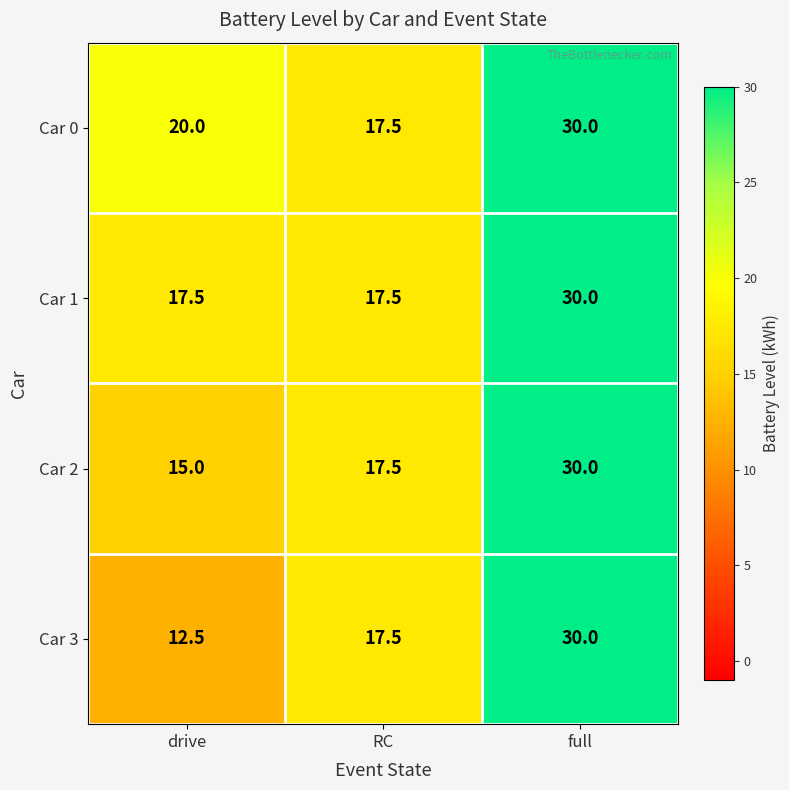

List the labels in order of Car 0 value, largest first.

full, drive, RC